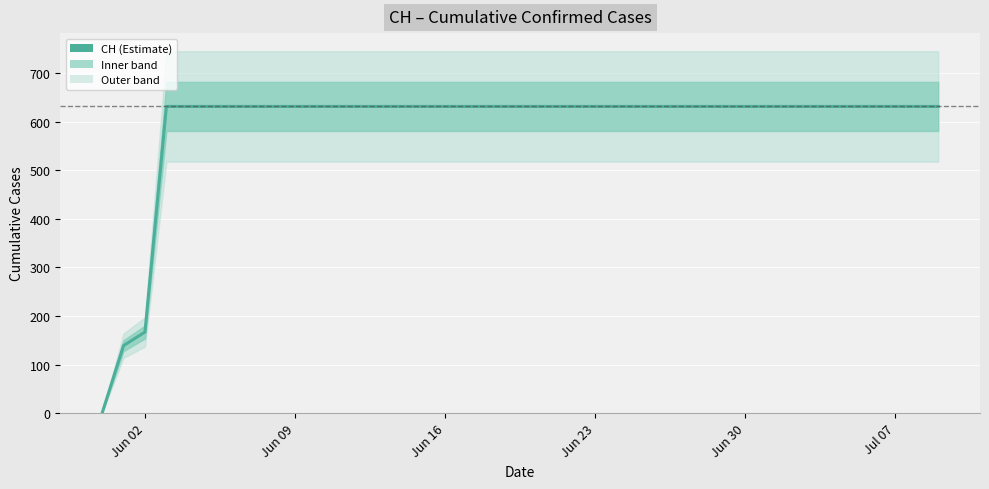

The value at Jun 09 is 1096. True or false?

False